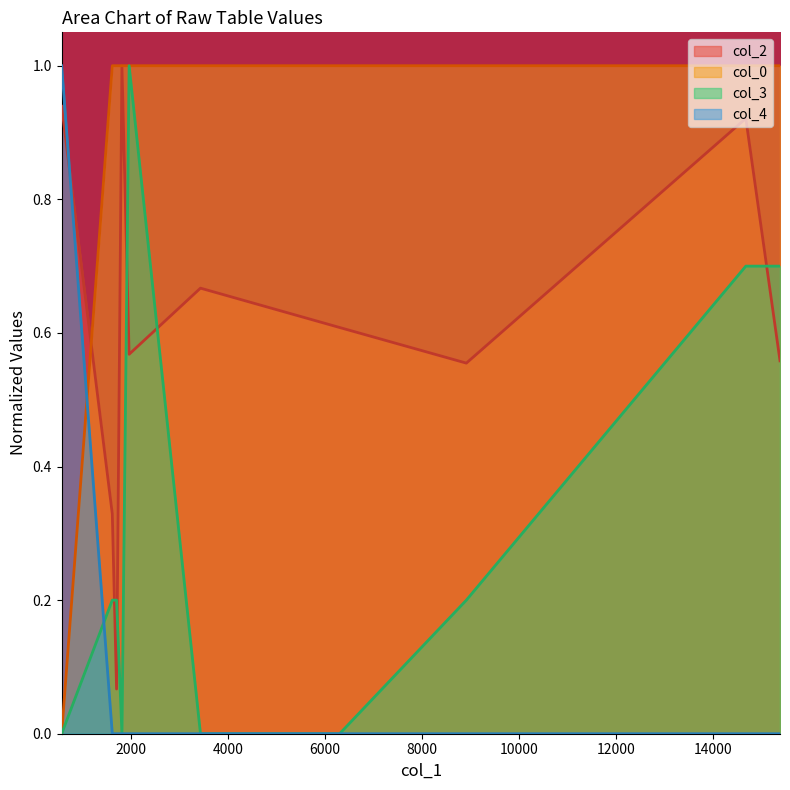

True or false: col_0 has more than 2 points higher than both neighbors.

False